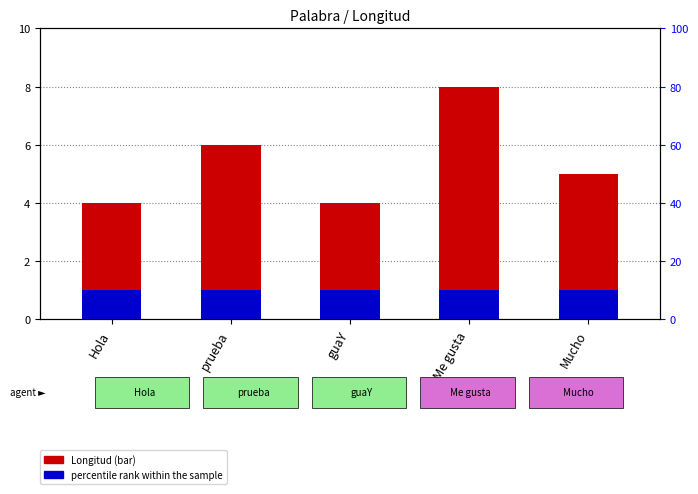

What position from the left is Me gusta?

4